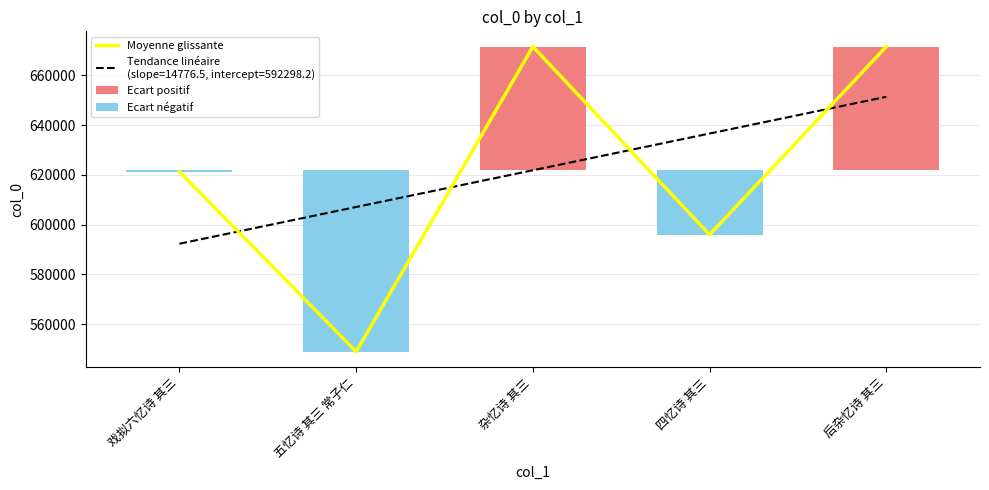

Between 四忆诗 其三 and 后杂忆诗 其三, which series saw the biggest shift?

Moyenne glissante